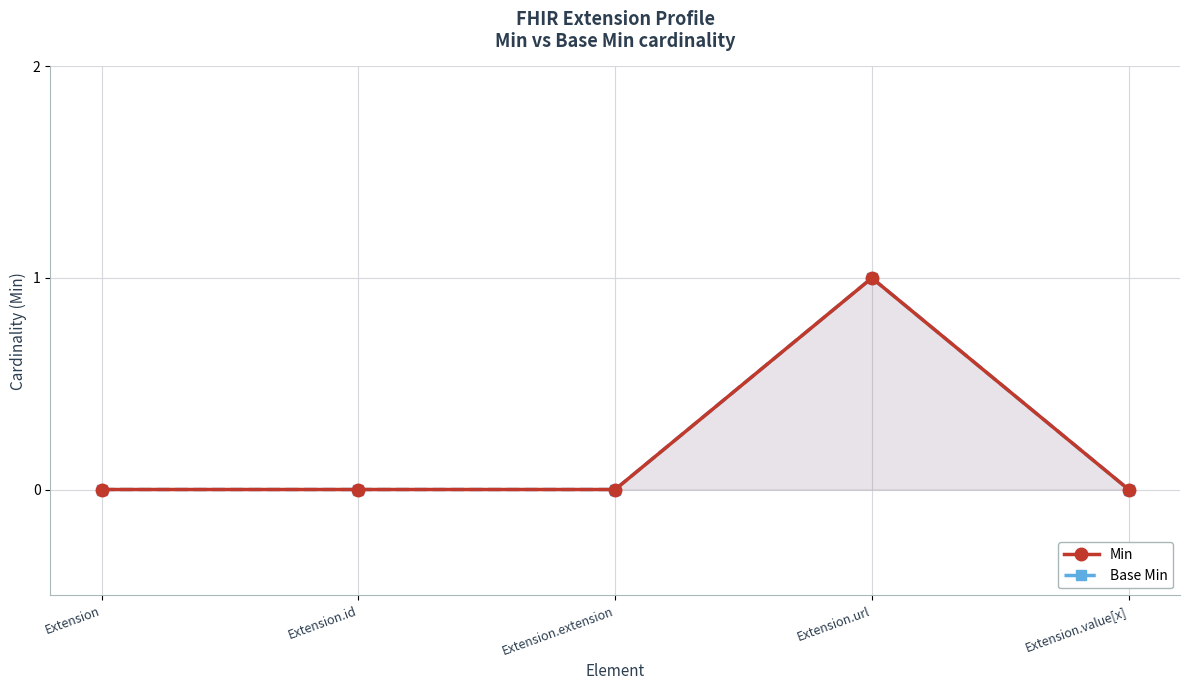

At which category does the chart reach its minimum across all series?

Extension